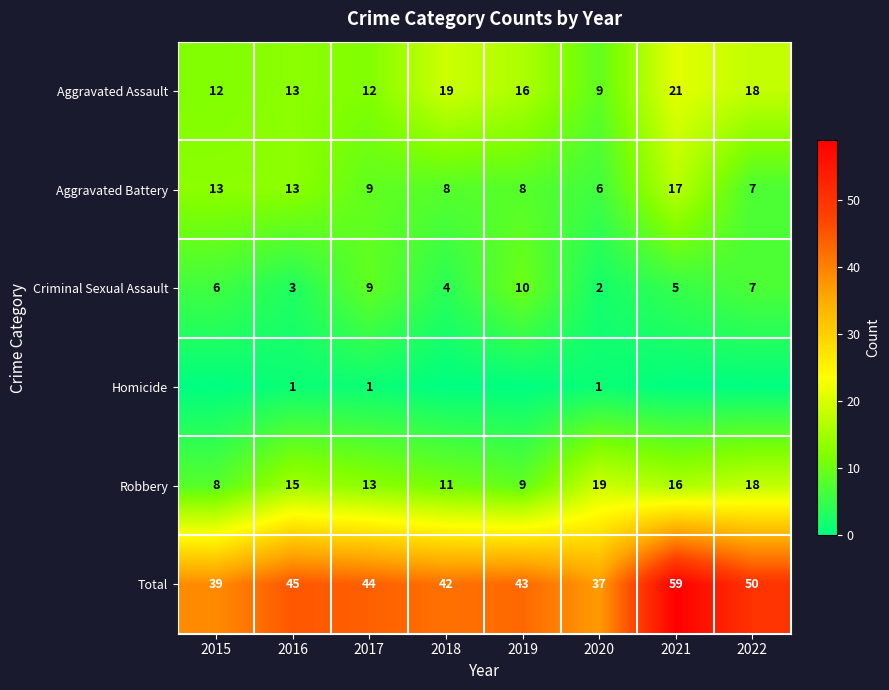

At which category does the chart reach its minimum across all series?

2015